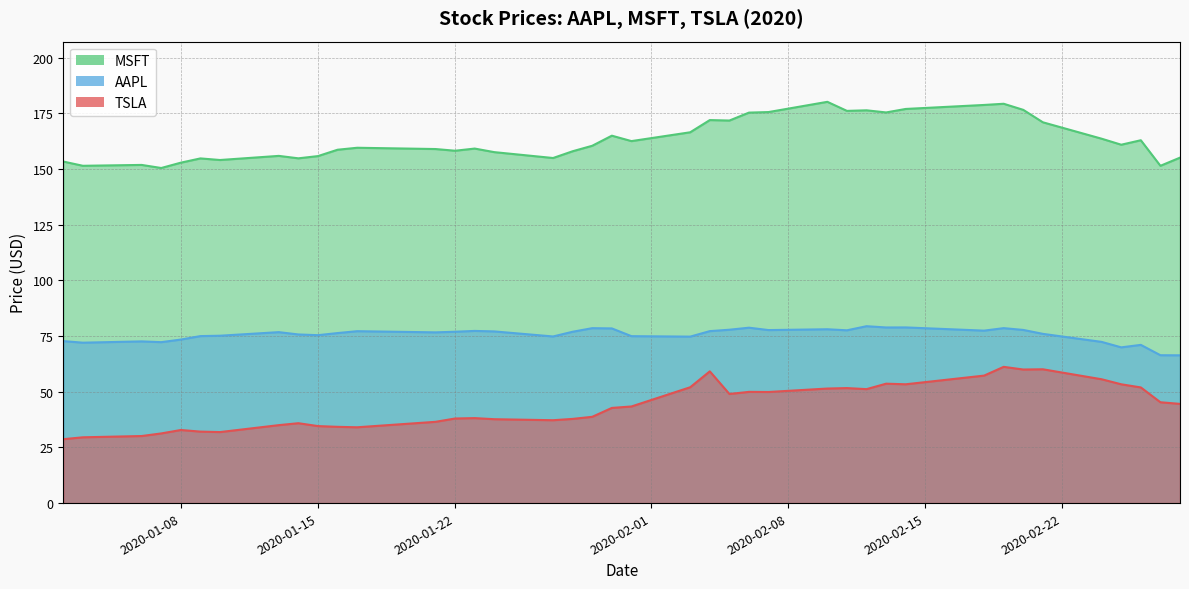

True or false: AAPL and MSFT intersect in this chart.

False